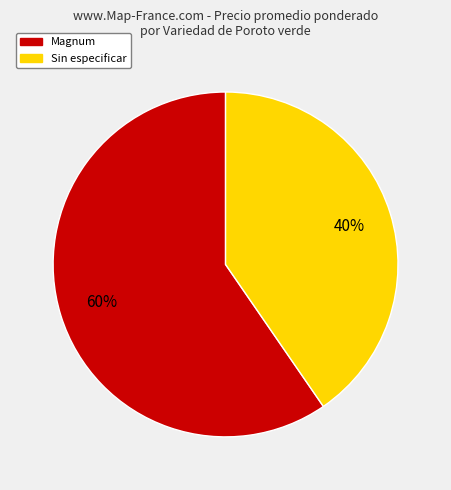

Count the number of slices in the pie.

2